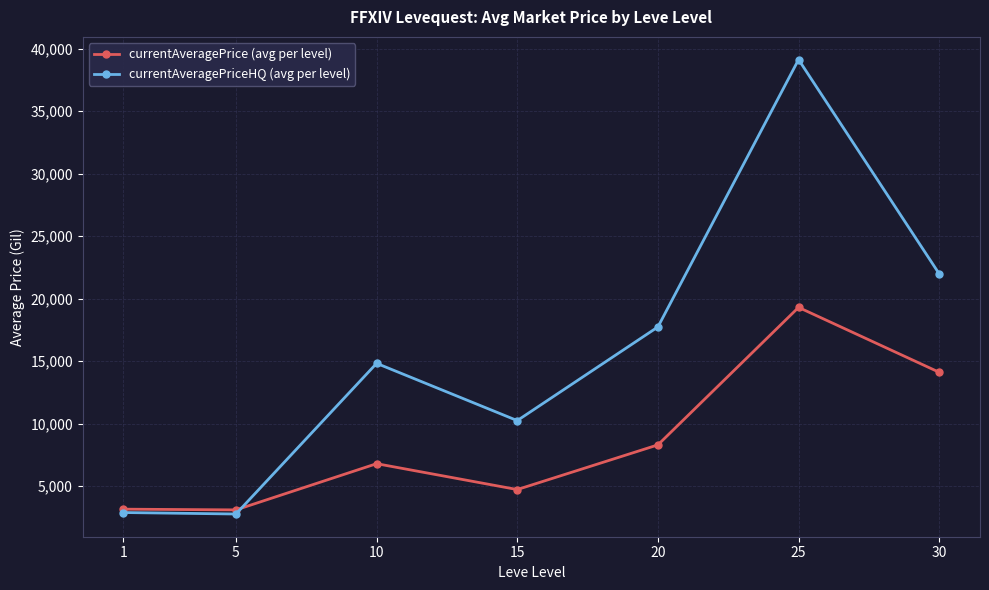

In currentAveragePriceHQ (avg per level), how many points are lower than both neighbors (excluding endpoints)?

2